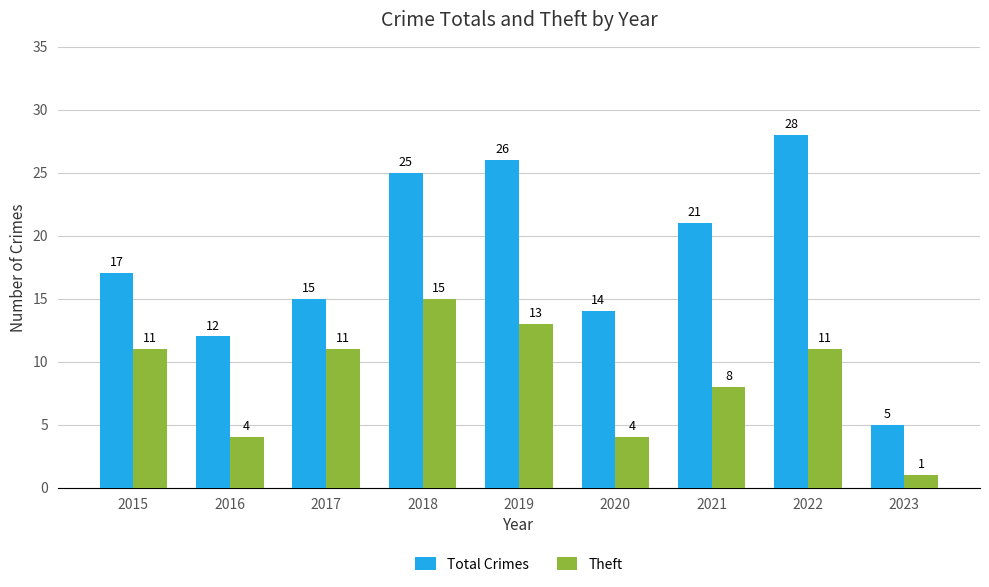

Count the number of categories in the chart.

9